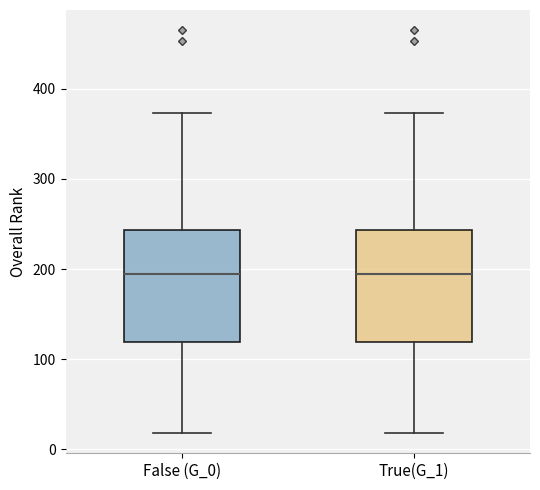

Reading left to right, read every box against the y-axis: the position of its median line, the range the box covers, and the ends of its whiskers. The values are not printed on the chart, so give them approximately, as read against the axis.

False (G_0): median 190, box 120 to 240, whiskers 20 to 370
True(G_1): median 190, box 120 to 240, whiskers 20 to 370